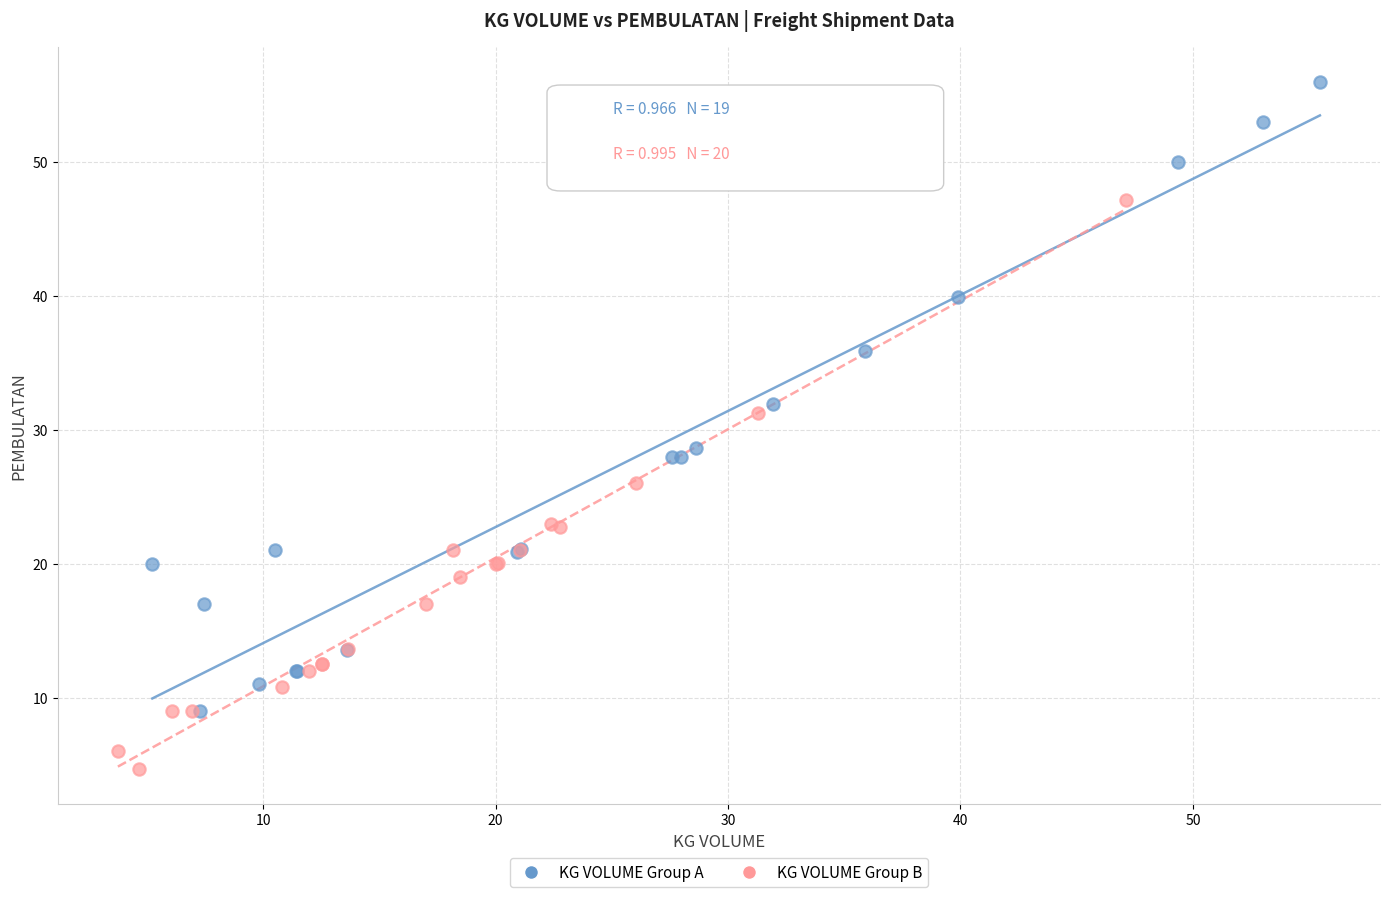

Which series reaches the maximum Y coordinate?

KG VOLUME Group A